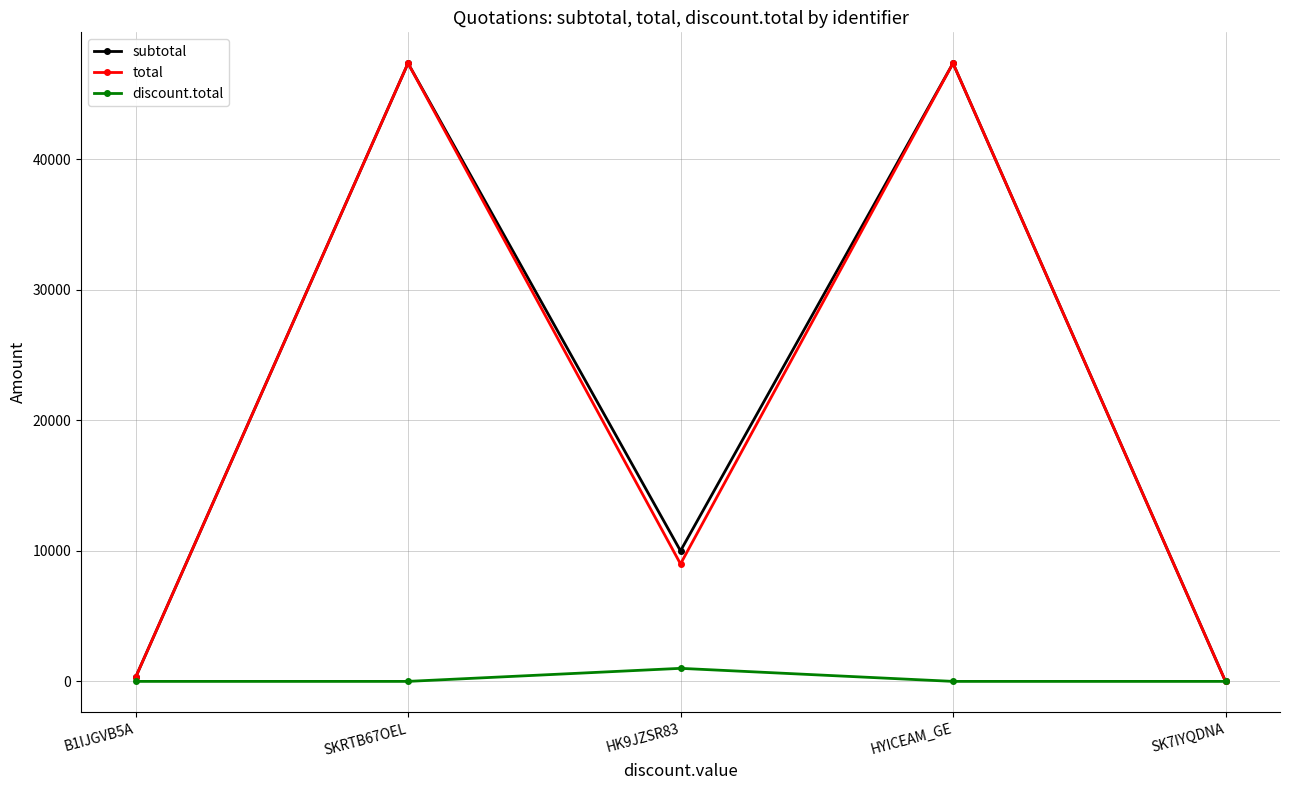

Rank the series at HK9JZSR83 from lowest to highest value.

discount.total, total, subtotal